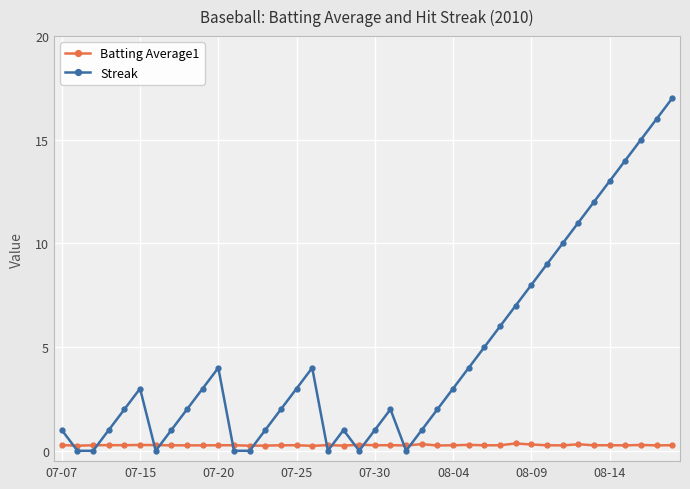

What is the maximum value shown in the chart?

17.0